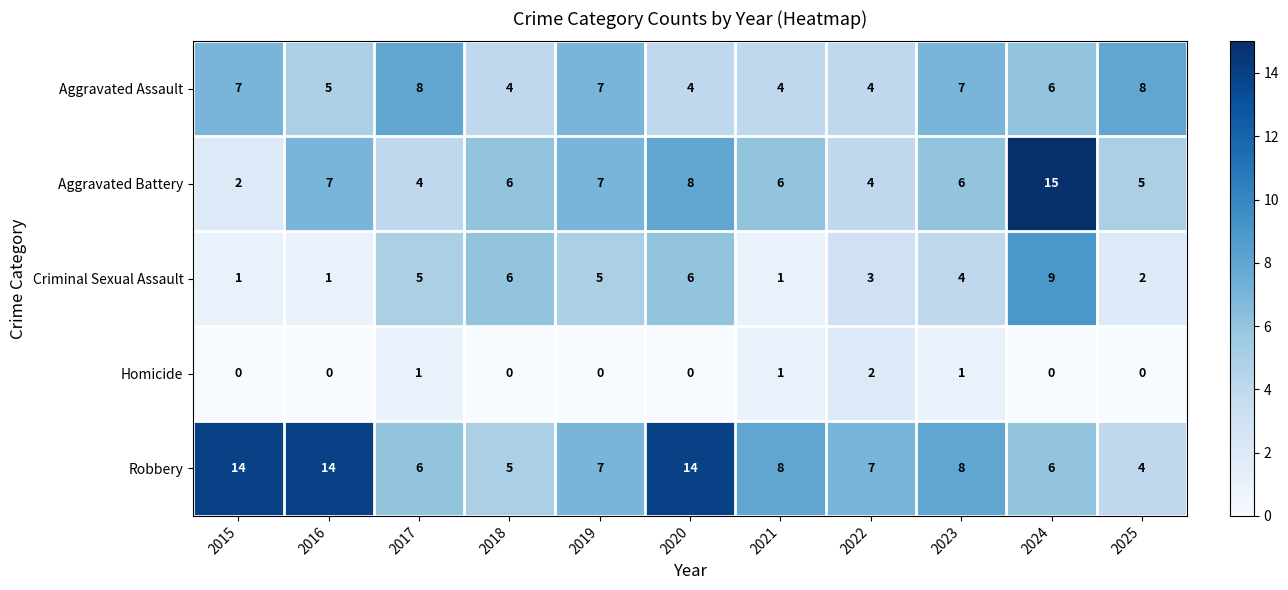

How many data points does each series have?

11